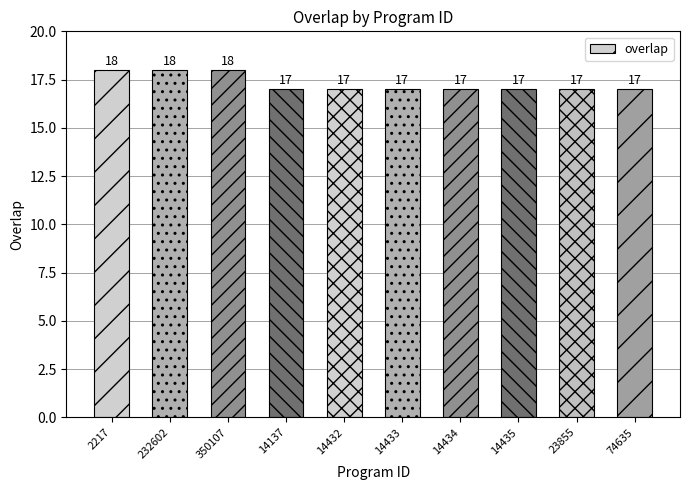

How many bars are there in total?

10